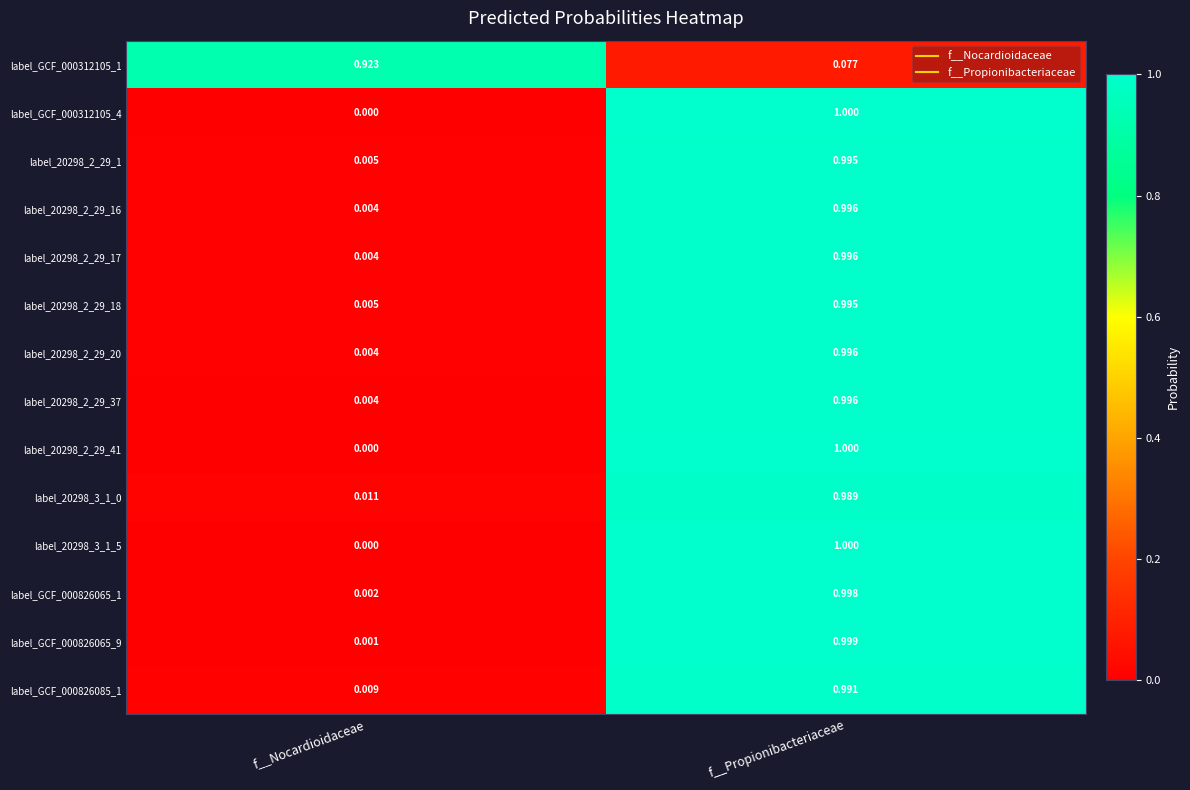

At which label is label_20298_2_29_20 closest to 0?

f__Nocardioidaceae